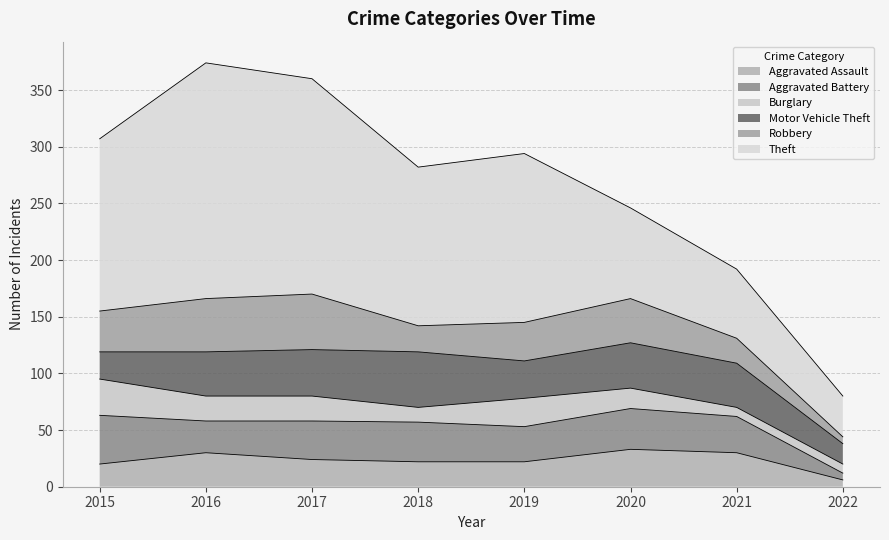

What is the value of the Motor Vehicle Theft point at the 2nd from the left?

39